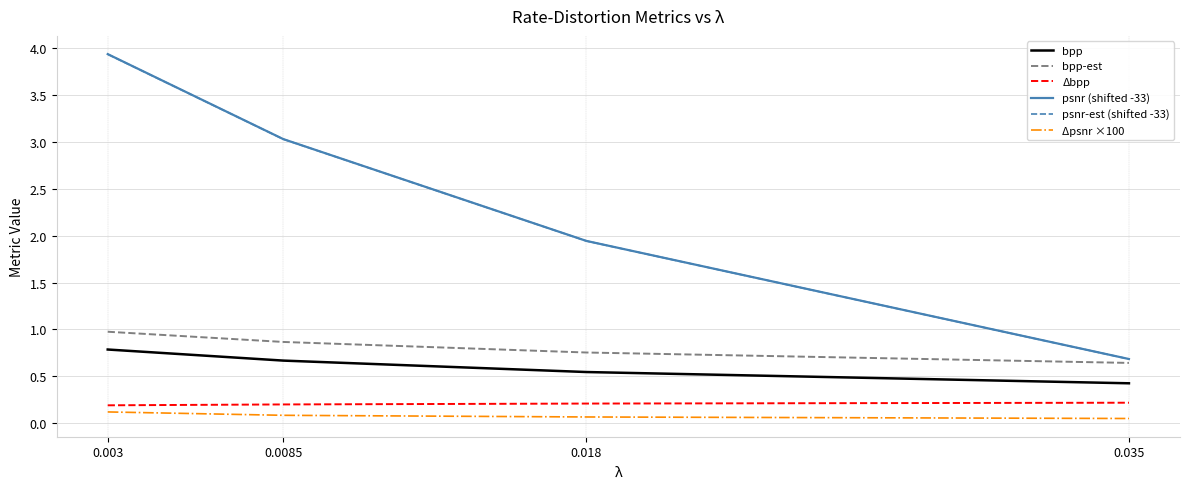

At how many categories does at least one series exceed 2?

2